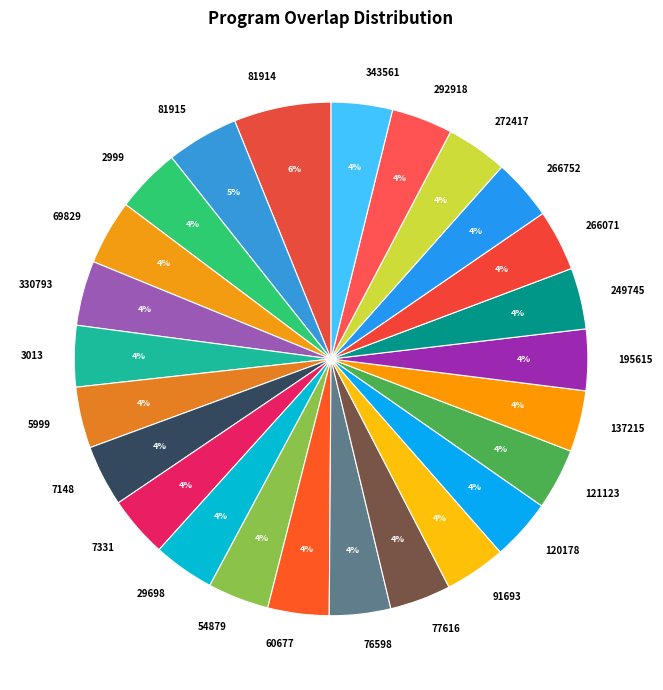

What is the largest slice in the pie chart?

81914